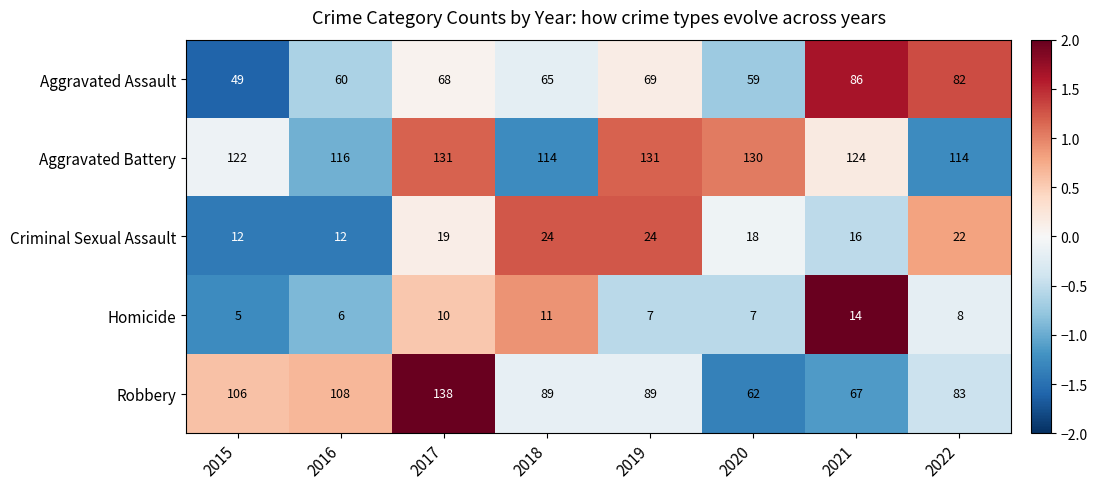

Which series changed the most between 2016 and 2017?

Robbery